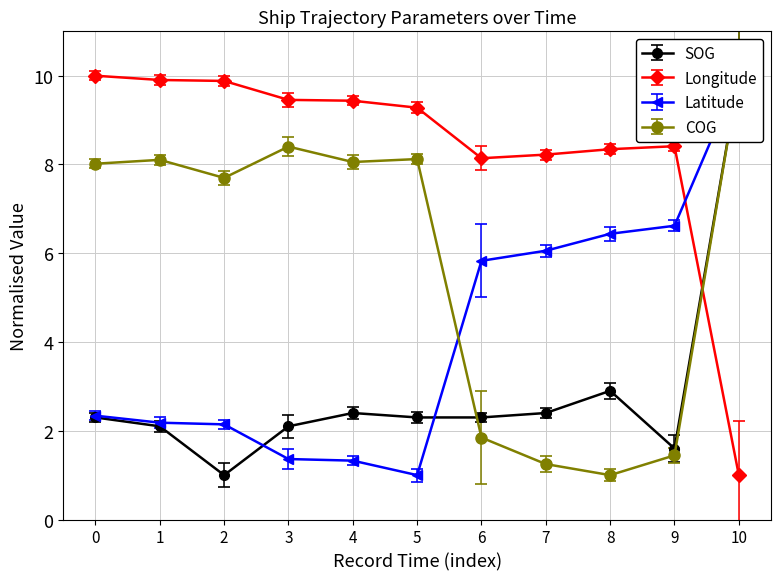

Rank the series by their average value, from highest to lowest.

Longitude, COG, Latitude, SOG